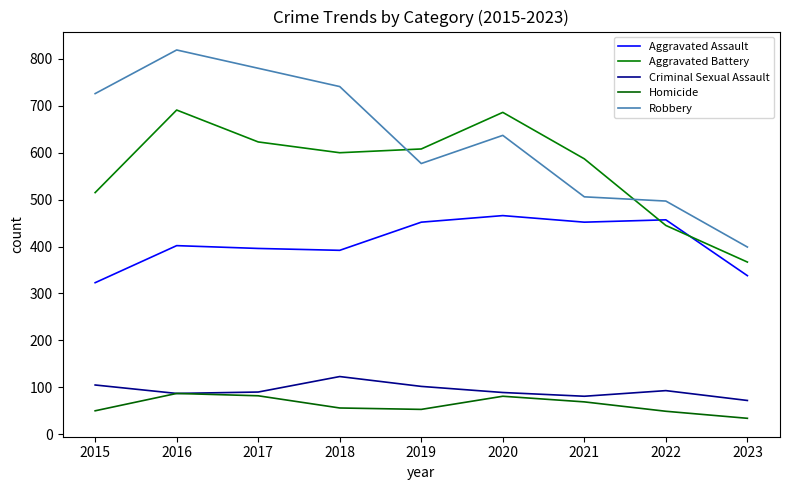

The Robbery series shows 819 at 2016. True or false?

True